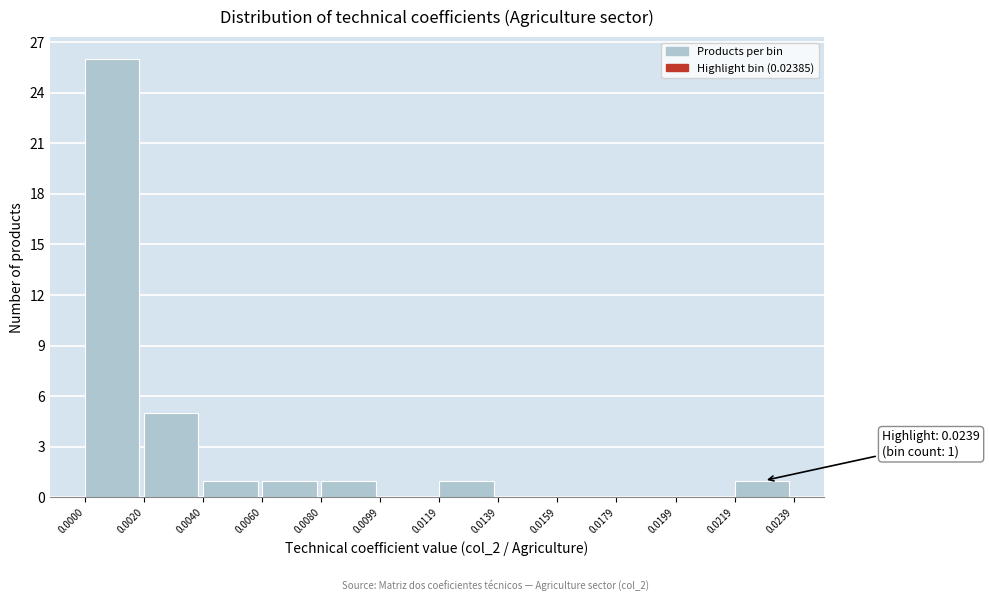

Over which range of the x-axis is the bar tallest?

0.0000 to 0.0020